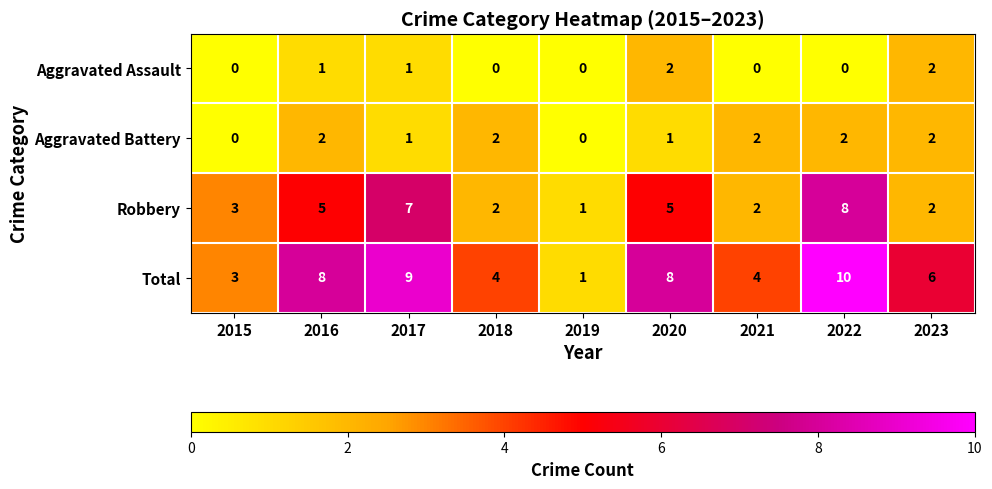

Count the Aggravated Assault values in the range 0 to 1.

7